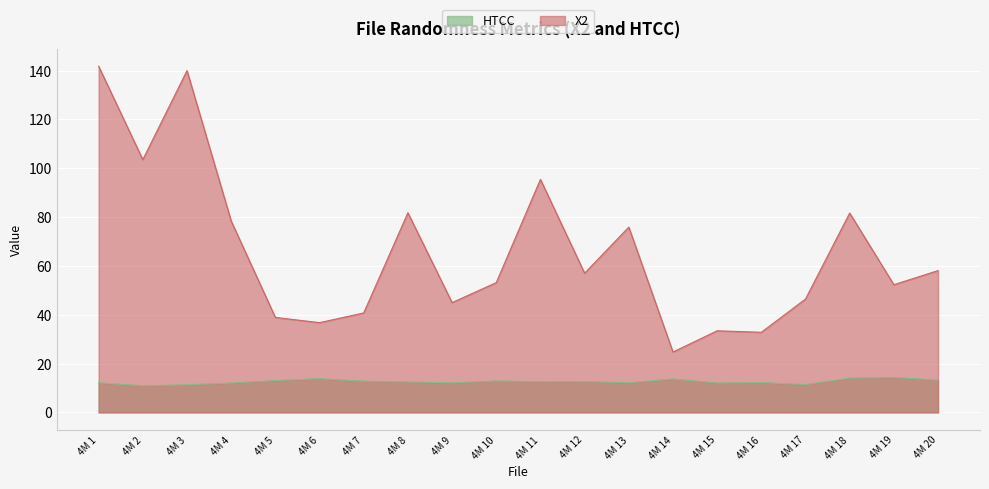

Reading left to right, list all the values displayed in this chart.

X2: 4M 1=141.8	4M 2=103.6	4M 3=140.0	4M 4=78.4	4M 5=38.9	4M 6=36.8	4M 7=40.7	4M 8=81.8	4M 9=45.0	4M 10=53.2	4M 11=95.5	4M 12=57.0	4M 13=75.9	4M 14=24.7	4M 15=33.4	4M 16=32.8	4M 17=46.4	4M 18=81.7	4M 19=52.3	4M 20=58.1
HTCC: 4M 1=12.1	4M 2=10.9	4M 3=11.3	4M 4=12.1	4M 5=13.0	4M 6=13.8	4M 7=12.8	4M 8=12.5	4M 9=12.1	4M 10=12.9	4M 11=12.6	4M 12=12.6	4M 13=12.2	4M 14=13.7	4M 15=12.0	4M 16=12.2	4M 17=11.4	4M 18=14.0	4M 19=14.3	4M 20=13.2